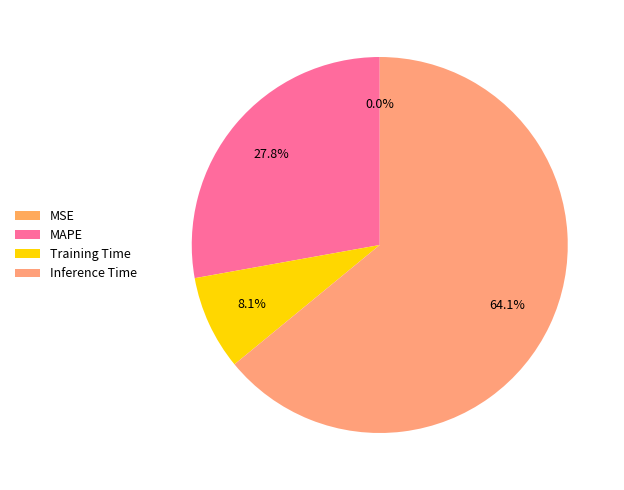

To the nearest percent, what is the average slice percentage?

25%